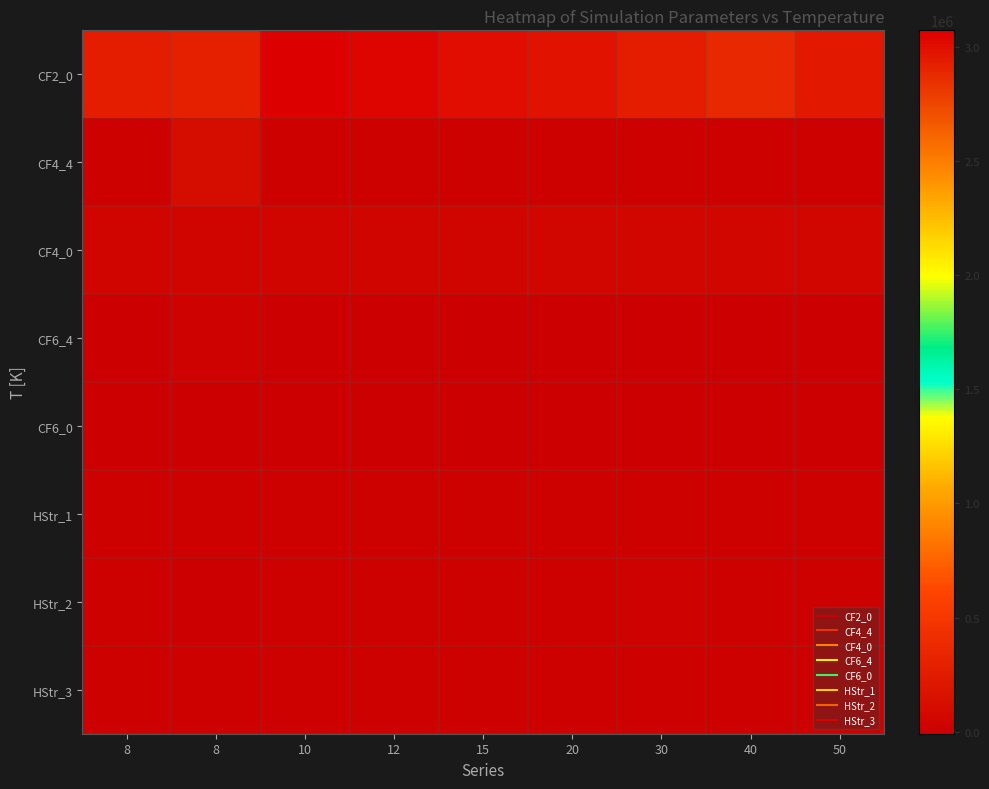

What is the total value across all series at 10?

3146605.6